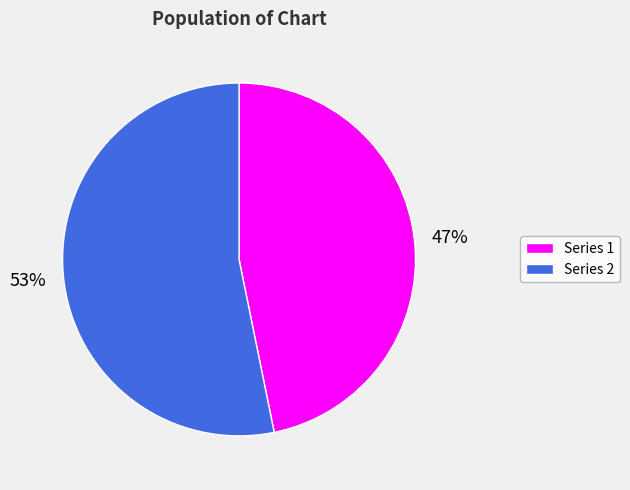

To the nearest percent, what portion does Series 1 represent?

47%